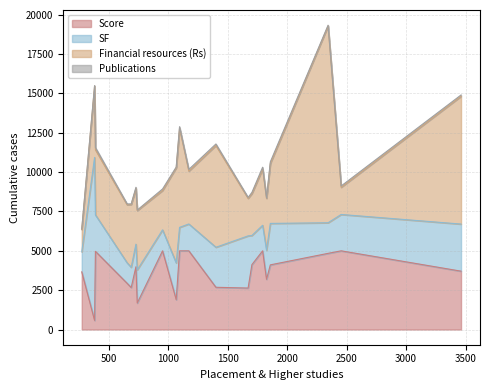

How many series are shown in this chart?

4